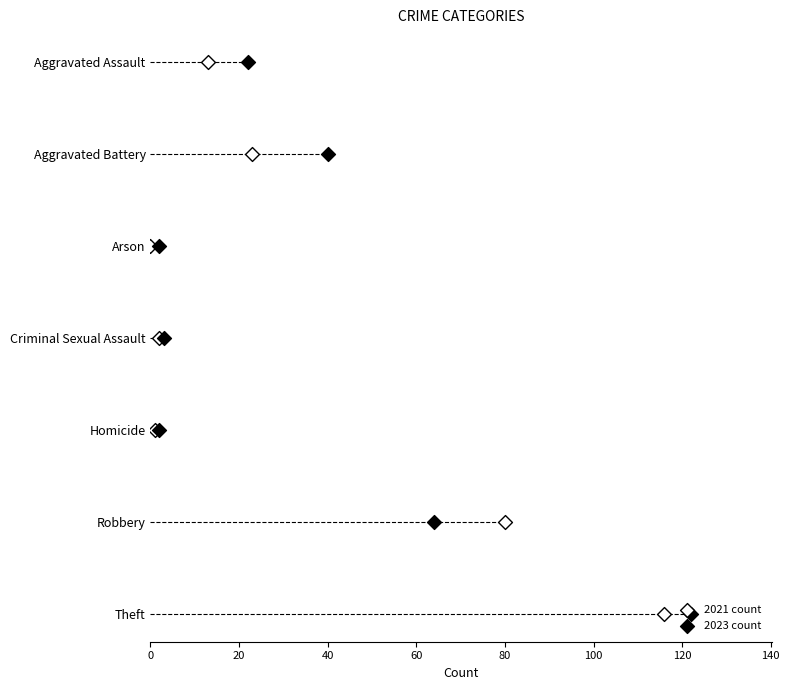

Which series contains the highest Y value?

2021 count